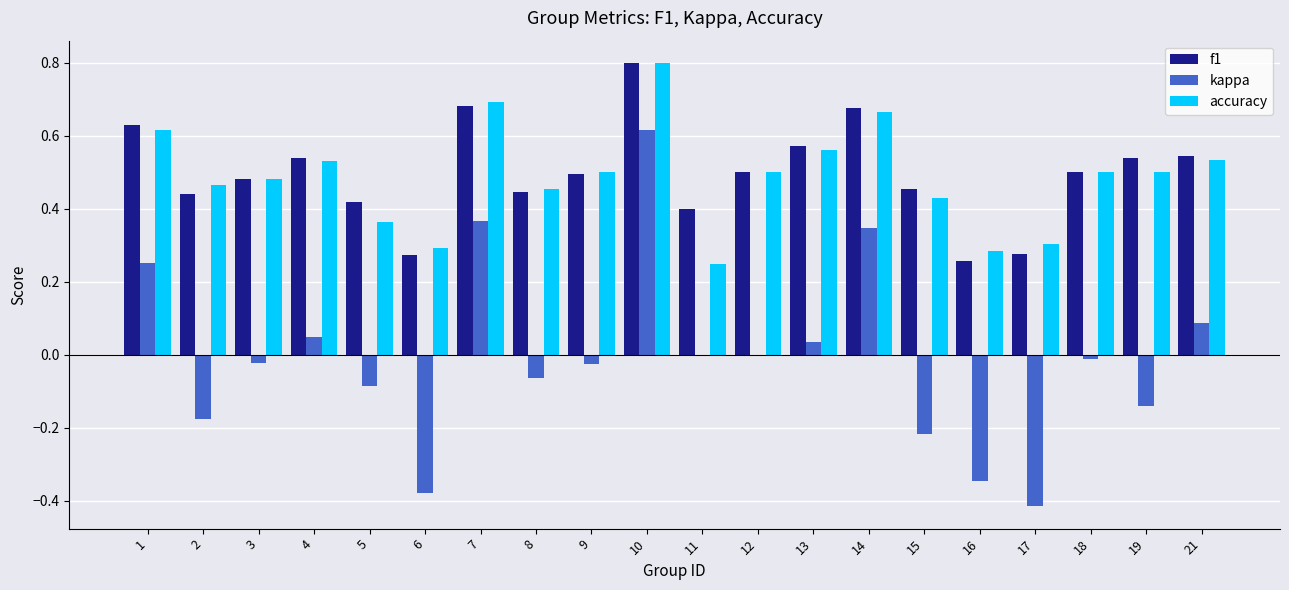

Which category has the highest value across all series?

10